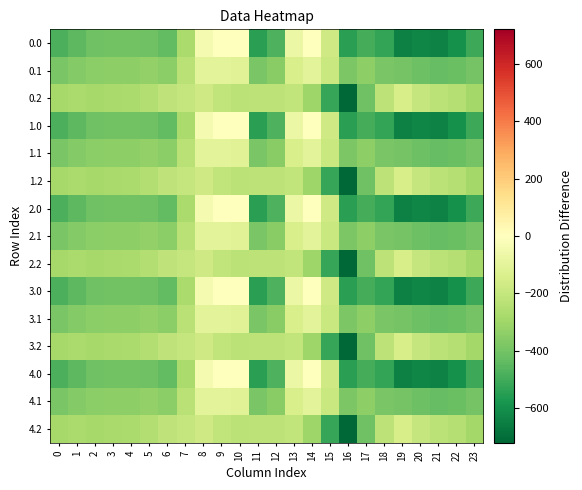

Rank the series at 16 from lowest to highest value.

0.2, 1.2, 2.2, 3.2, 4.2, 0.0, 1.0, 2.0, 3.0, 4.0, 0.1, 1.1, 2.1, 3.1, 4.1